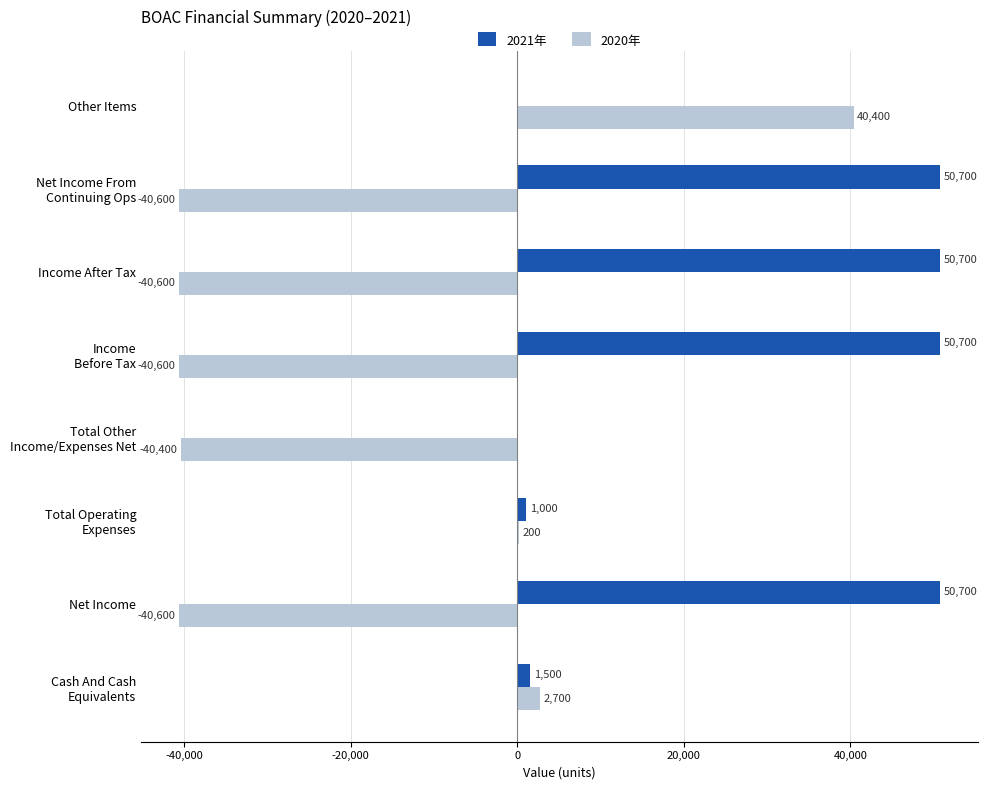

What is the sum of all 2021年 values?

205300